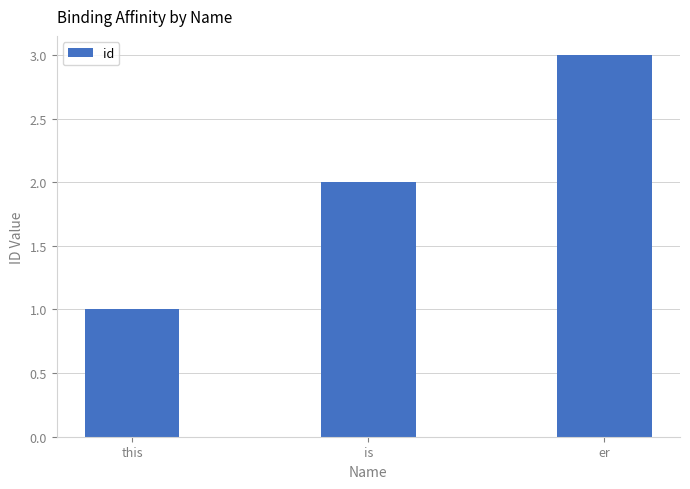

How many data points does each series have?

3